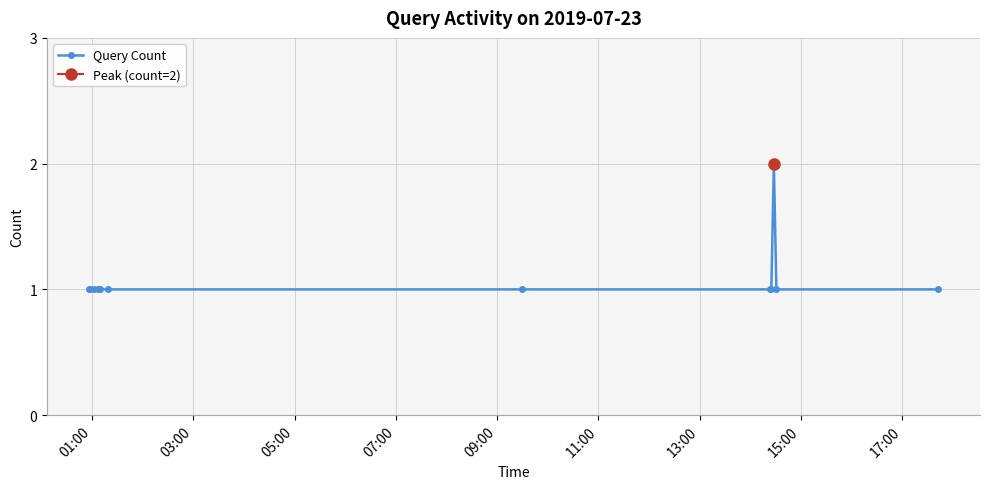

What is the value of the Query Count point at the 6th from the left?

1